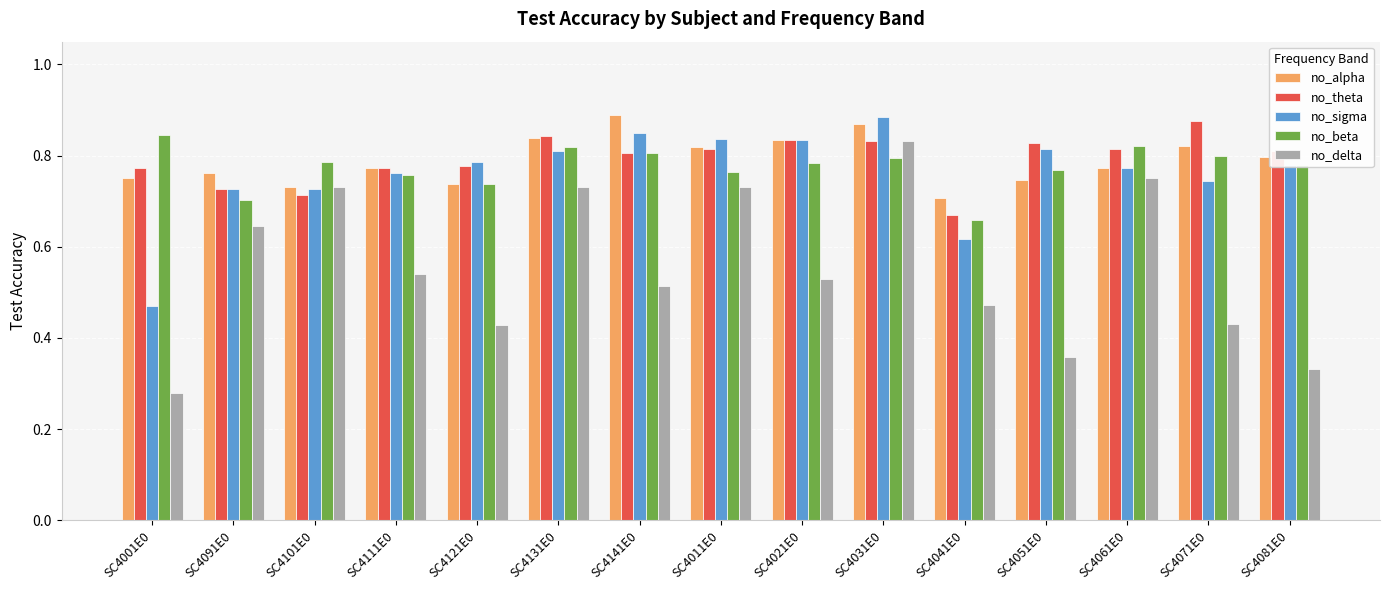

What is the sum of all no_alpha values?

11.8